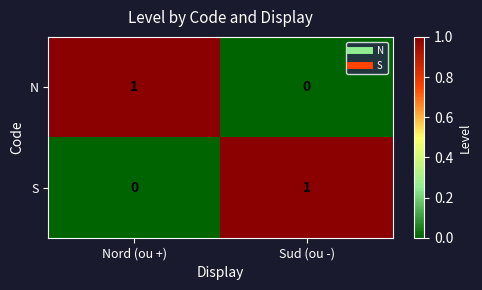

How many values in the N series are below 1?

1